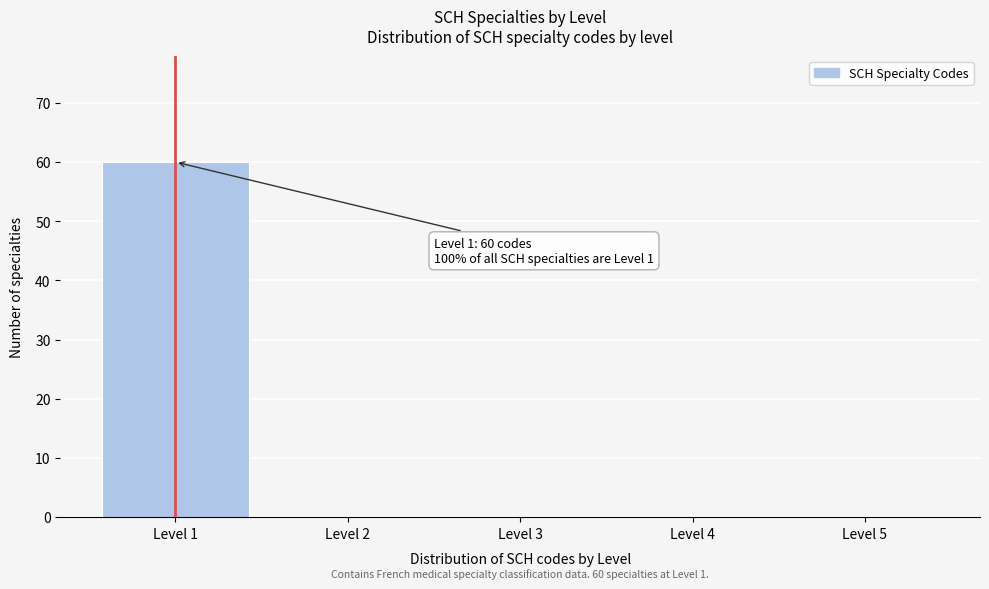

Which range on the x-axis has the tallest bar?

0.5 to 1.5